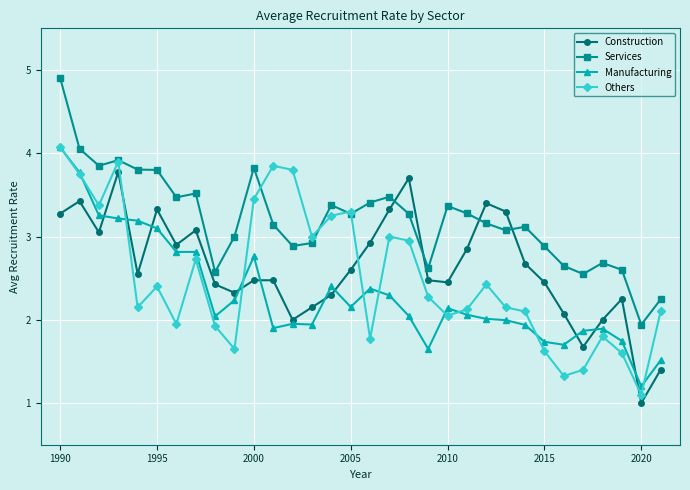

True or false: Manufacturing has more than 2 interior local peaks.

True